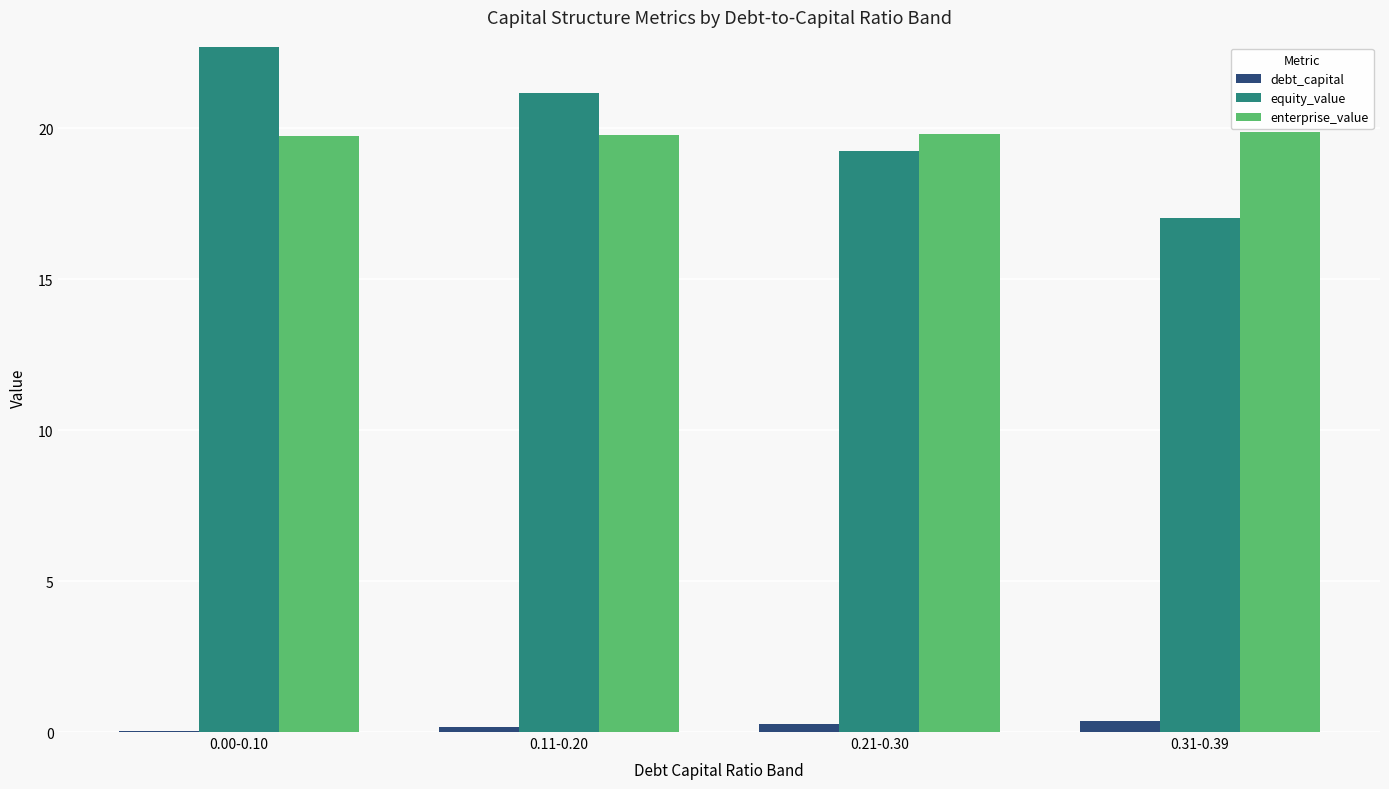

What is the maximum value for equity_value?

22.7